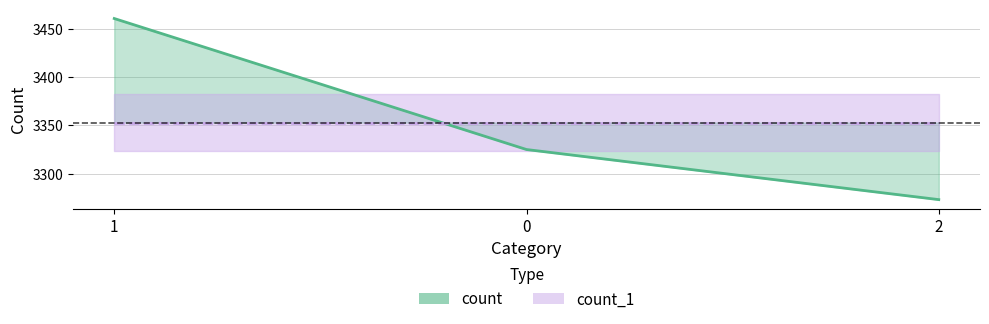

What is the minimum value shown in the chart?

3273